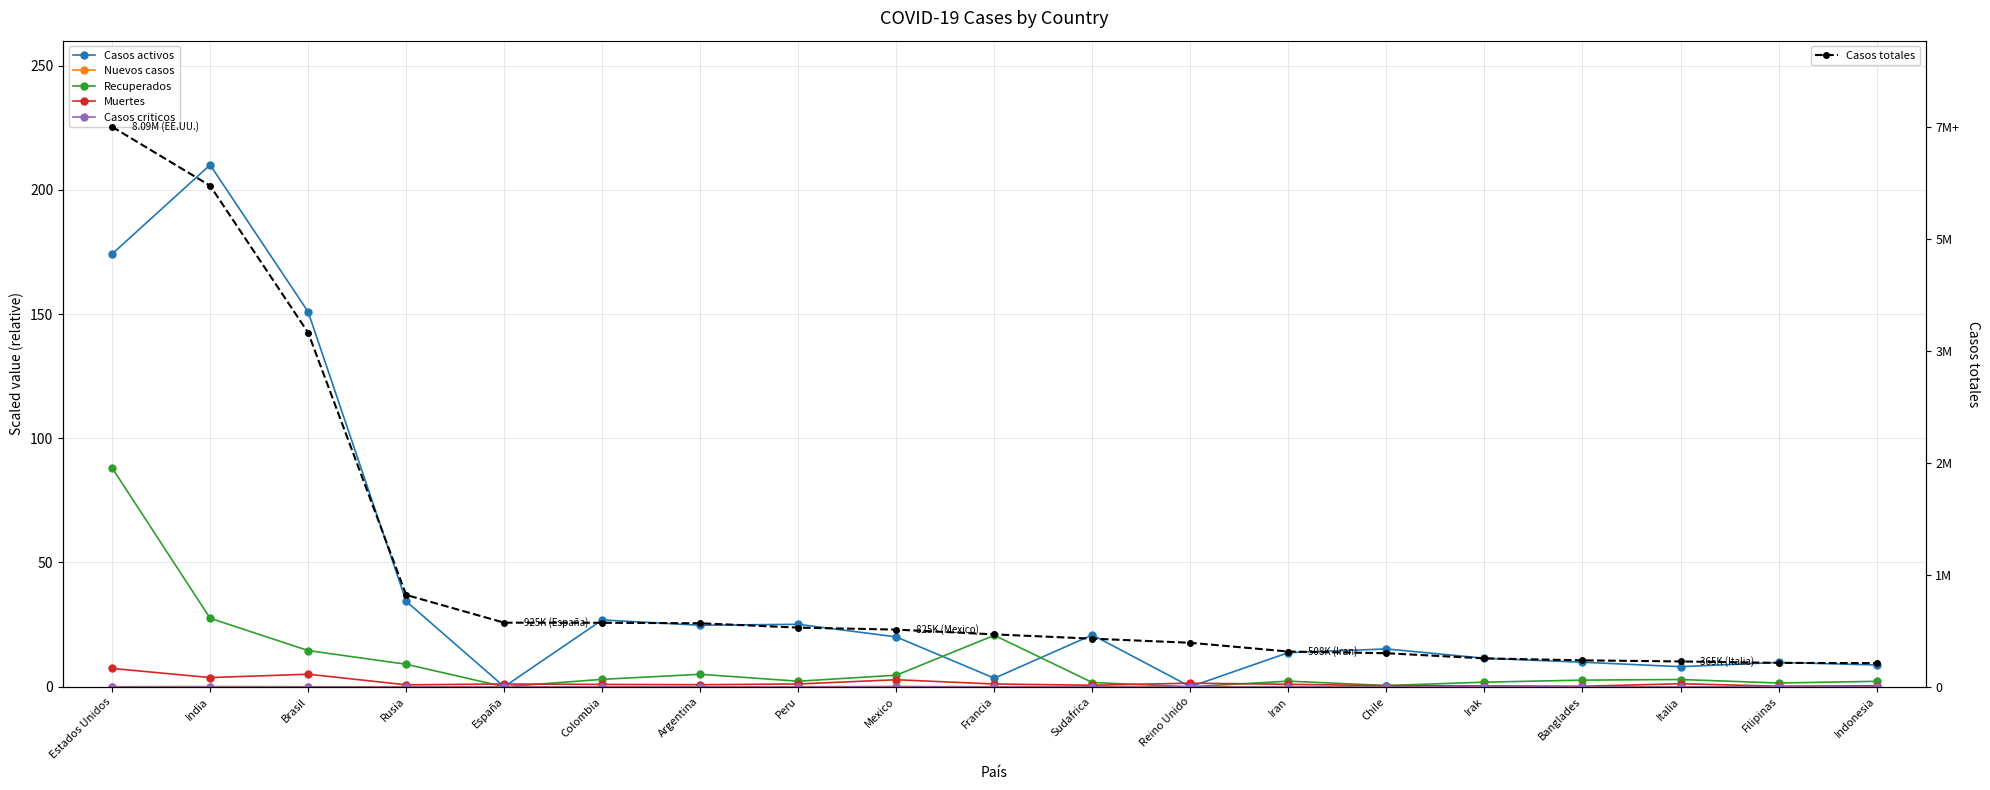

The Casos activos series shows 36.8 at Argentina. True or false?

False